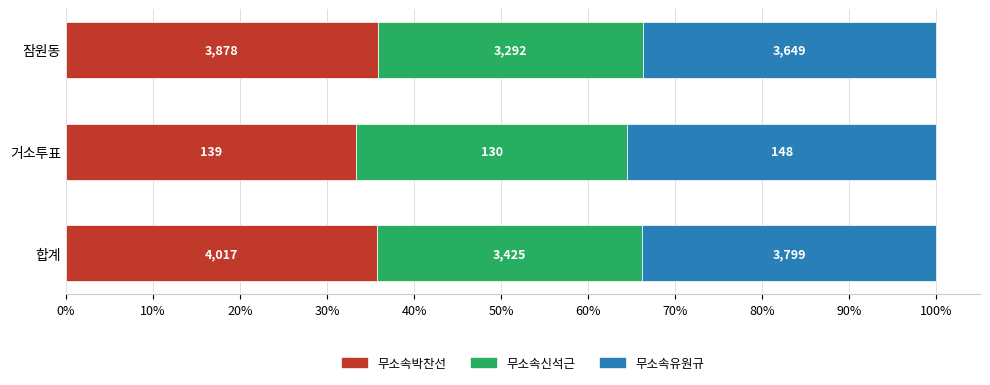

At how many categories does at least one series exceed 35?

3